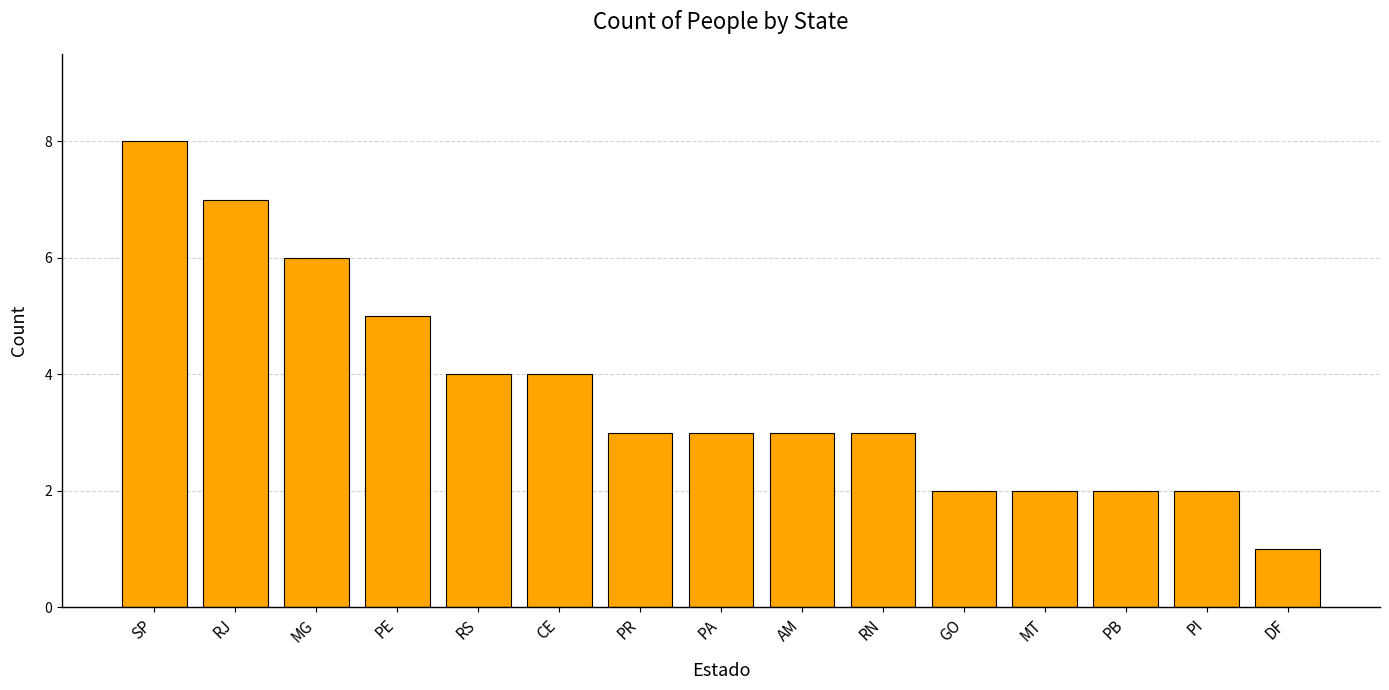

Which has a higher value, MG or SP?

SP